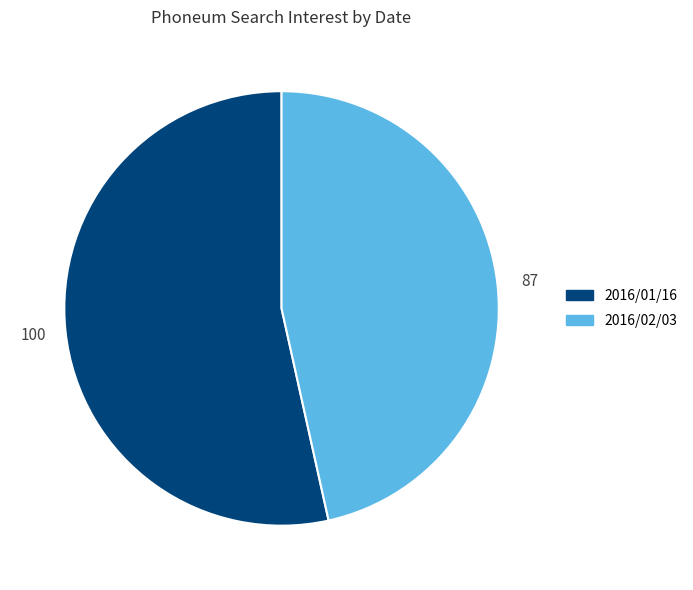

Combined, do 2016/02/03 and 2016/01/16 account for over 50%?

Yes